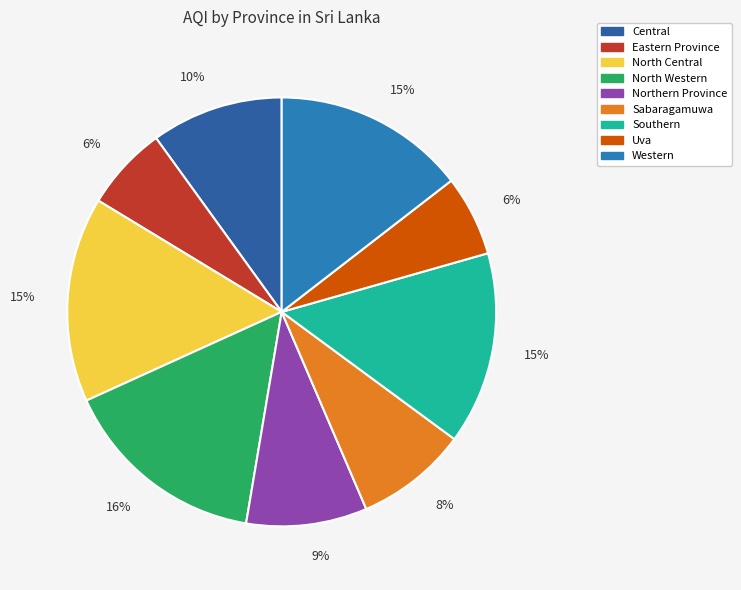

Count the number of slices in the pie.

9